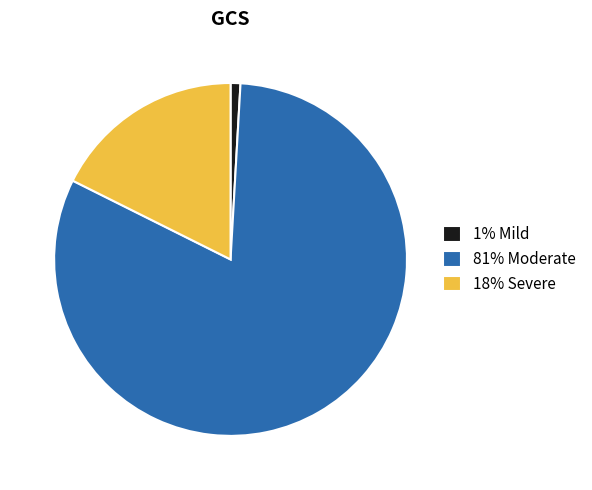

Does any single category account for the majority?

Yes